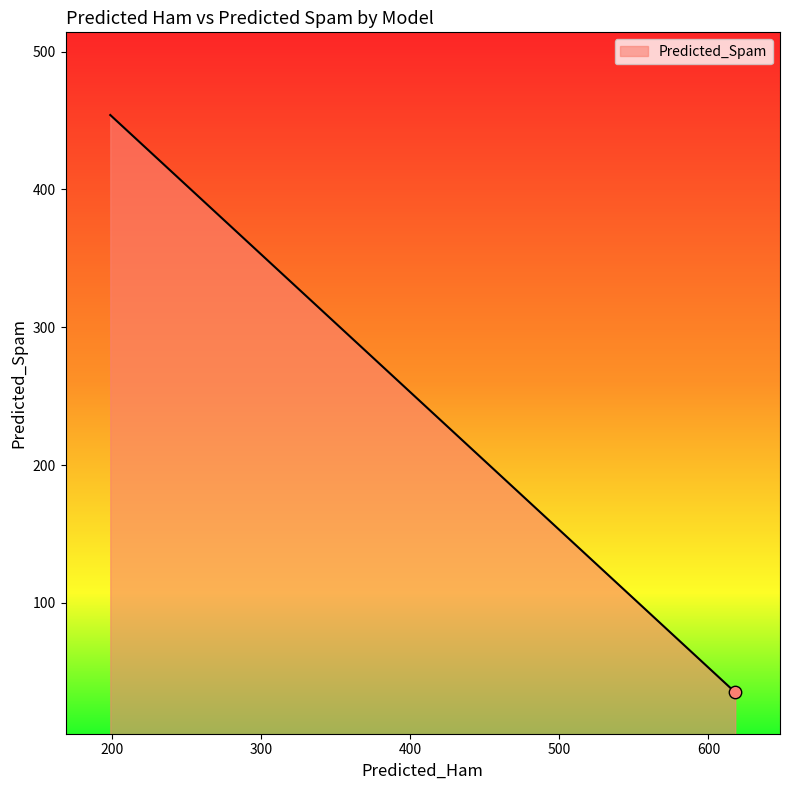

What is the difference between the maximum and minimum values?

419